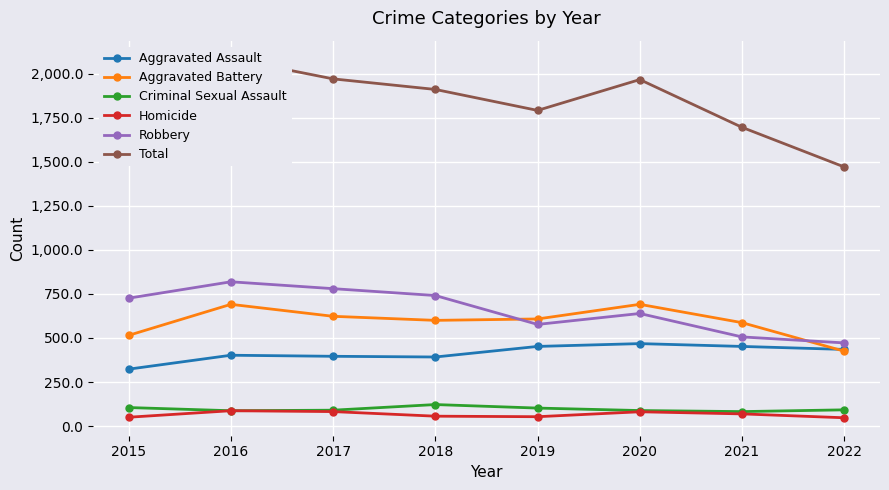

Which label corresponds to the smallest value in the chart?

2022